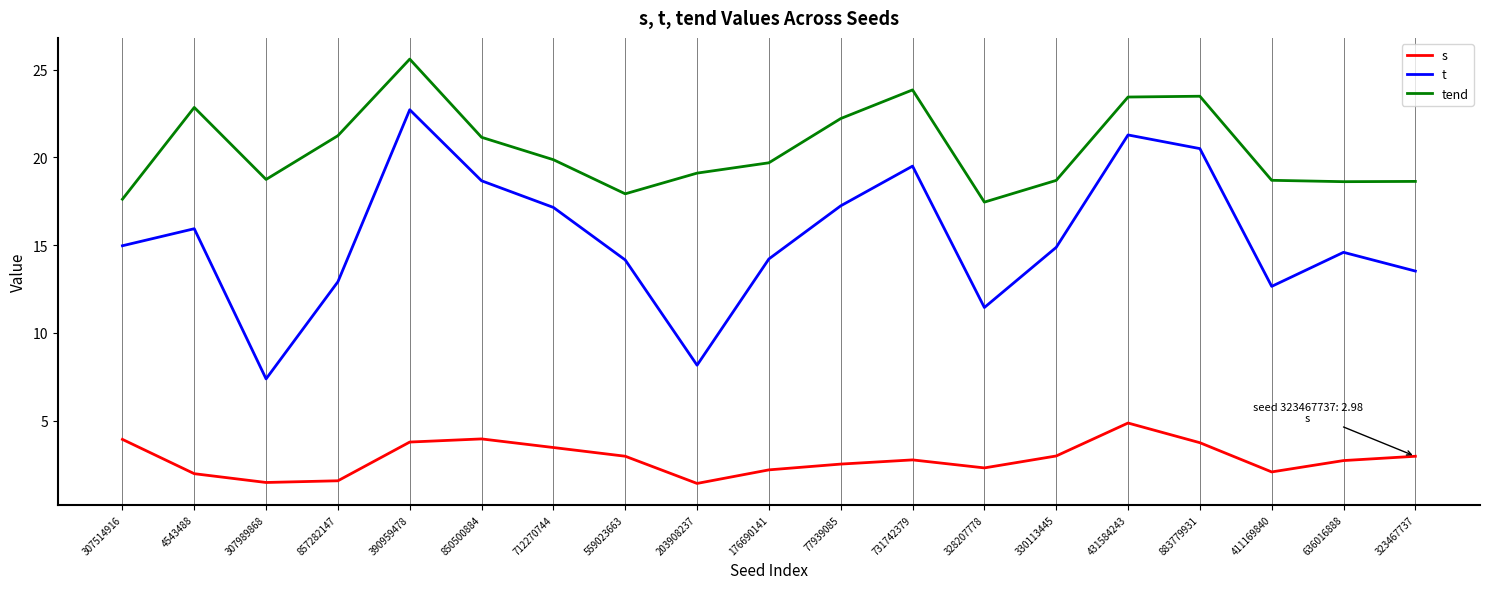

True or false: s and t intersect in this chart.

False